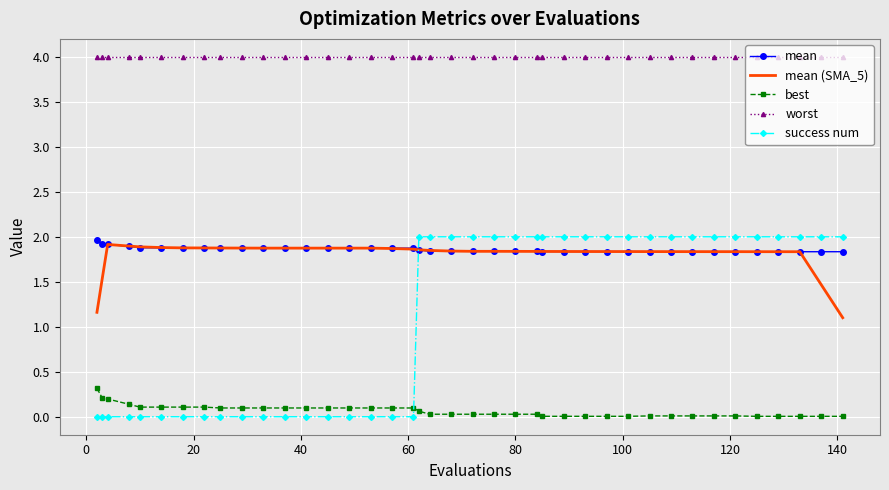

What is the maximum value for mean?

2.0